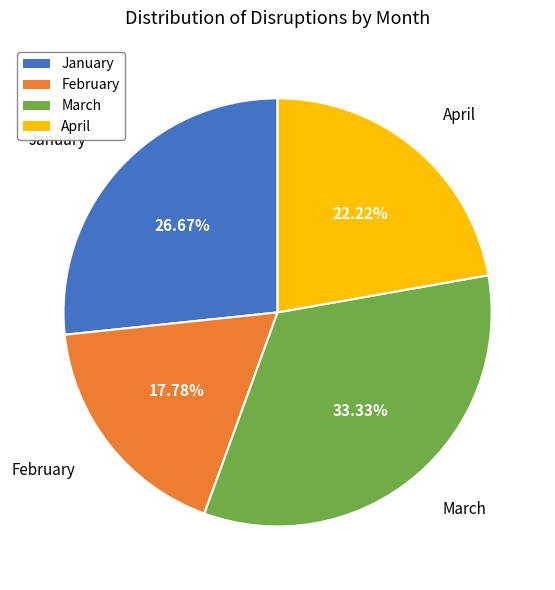

Count the number of slices in the pie.

4